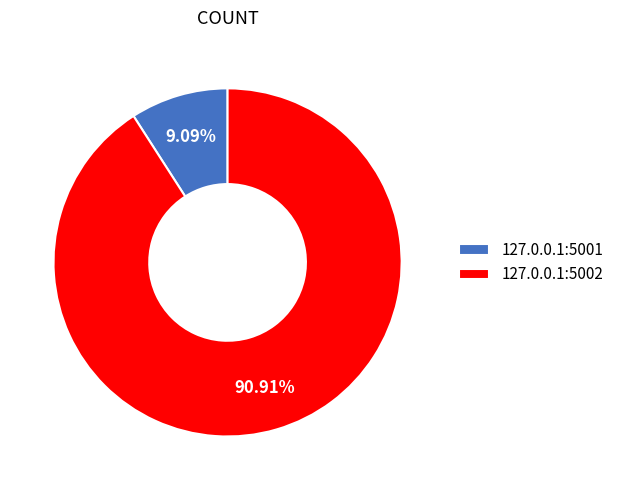

To the nearest percent, what is the combined percentage of 127.0.0.1:5001 and 127.0.0.1:5002?

100%